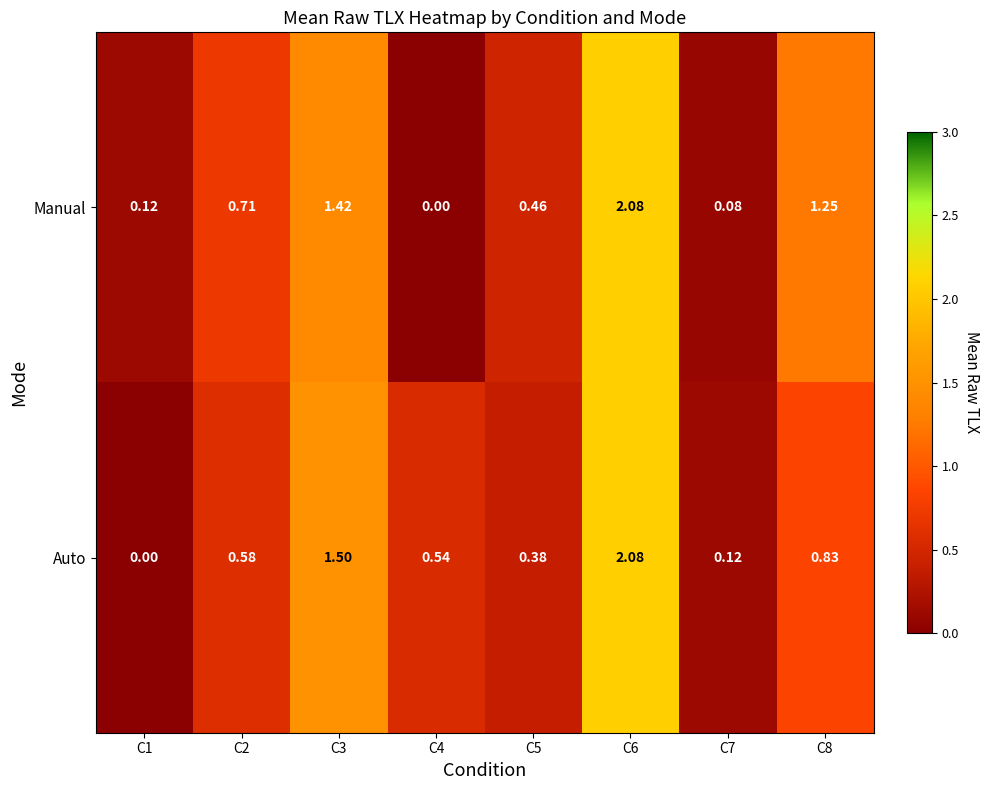

Between C1 and C6, which series saw the biggest shift?

Auto